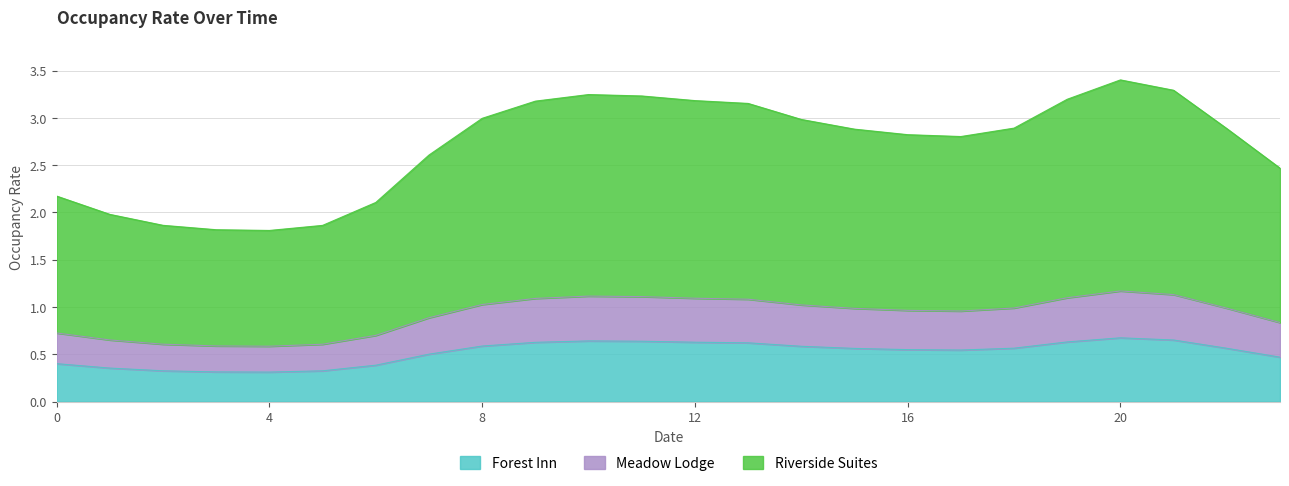

The value of Forest Inn at 17 is 0.5. True or false?

True